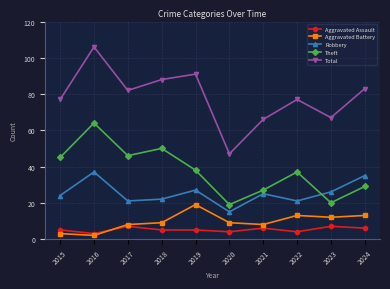

What is the minimum value for Robbery?

15